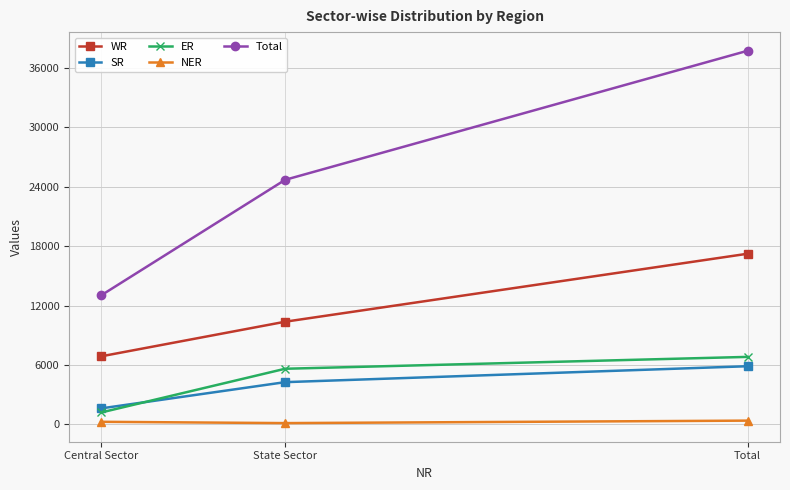

Is it true that SR equals 5866 at Total?

True